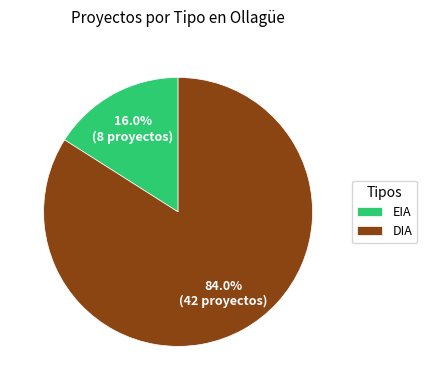

Count the number of slices in the pie.

2